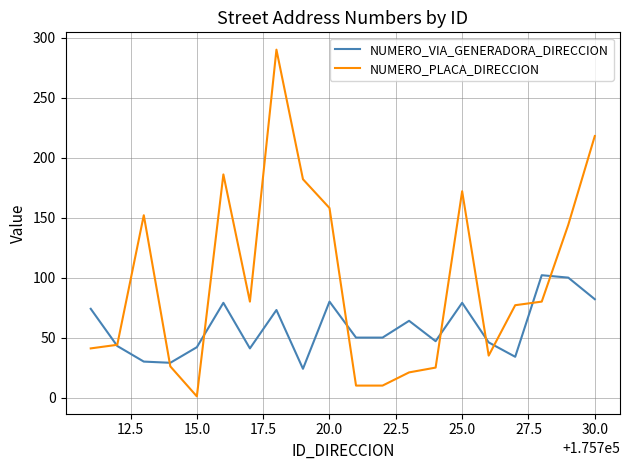

What is the minimum value for NUMERO_VIA_GENERADORA_DIRECCION?

24